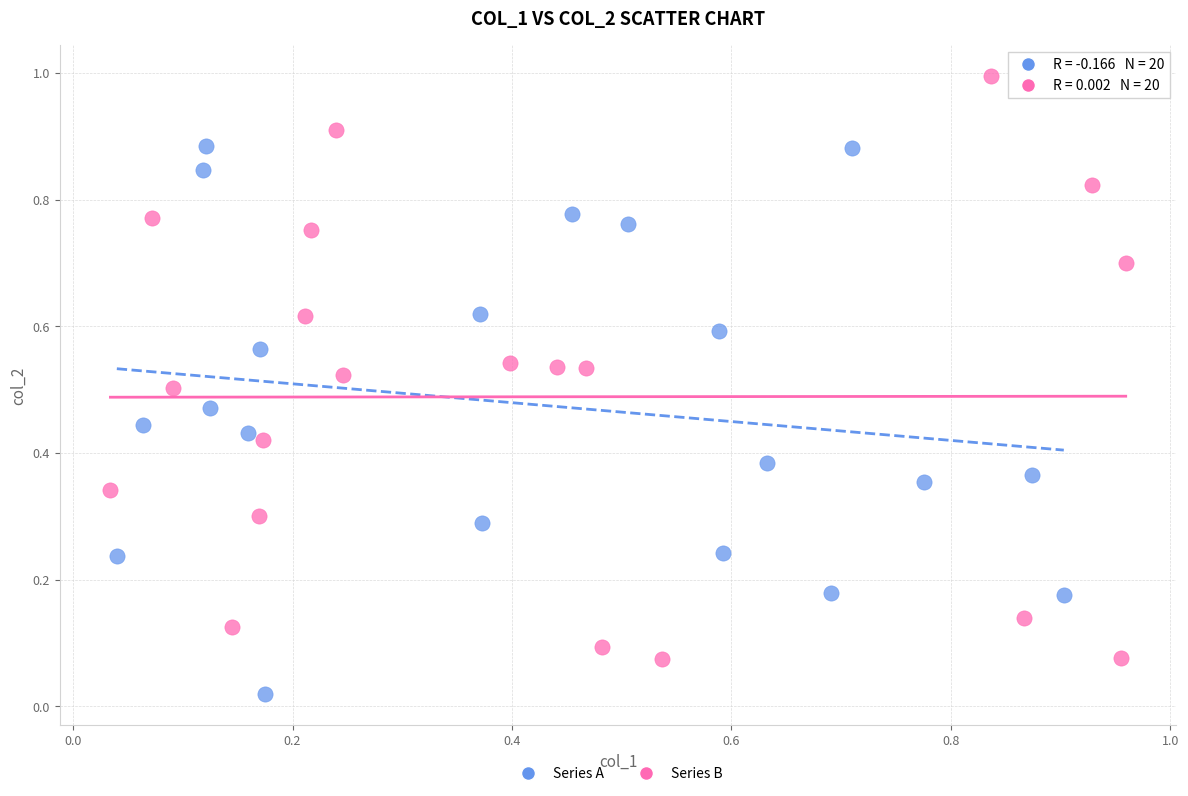

Which series reaches the maximum Y coordinate?

Series B